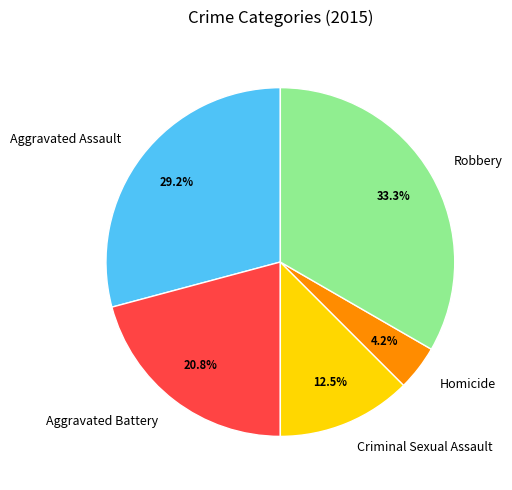

Between Criminal Sexual Assault and Robbery, which is larger?

Robbery